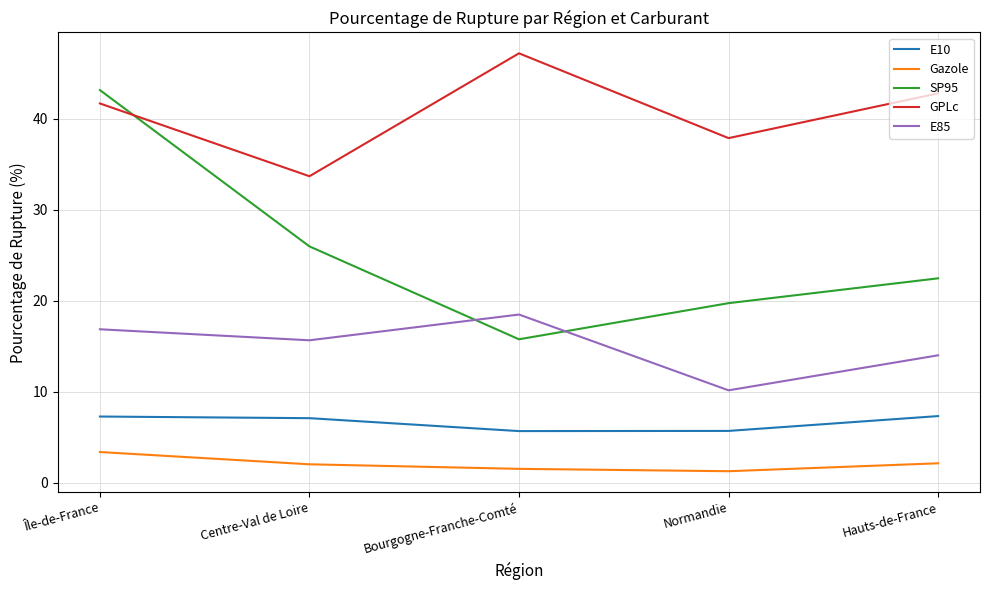

True or false: SP95 and Gazole intersect in this chart.

False